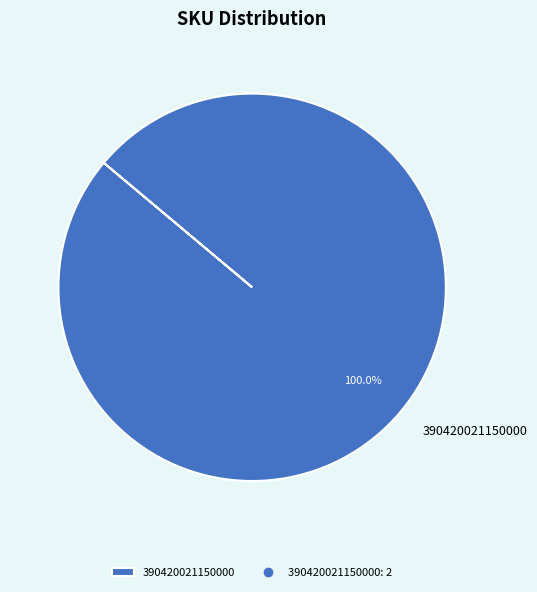

Rank the categories by value from lowest to highest.

390420021150000